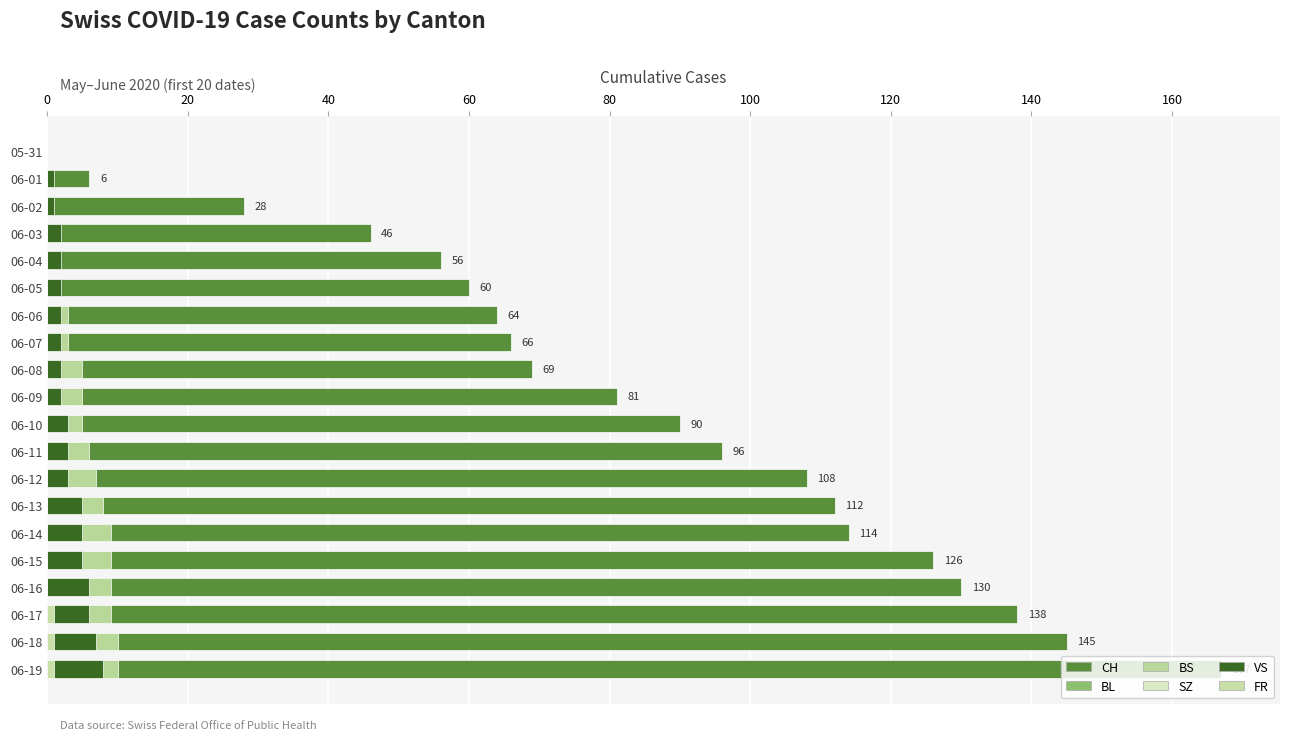

Count the number of categories in the chart.

20